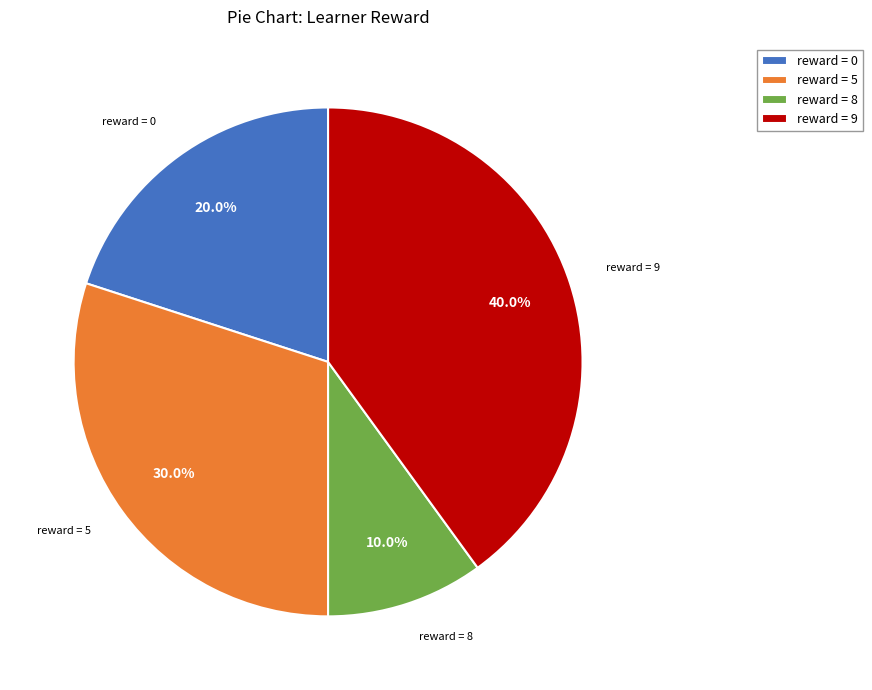

Is reward = 9 the majority of the pie?

No